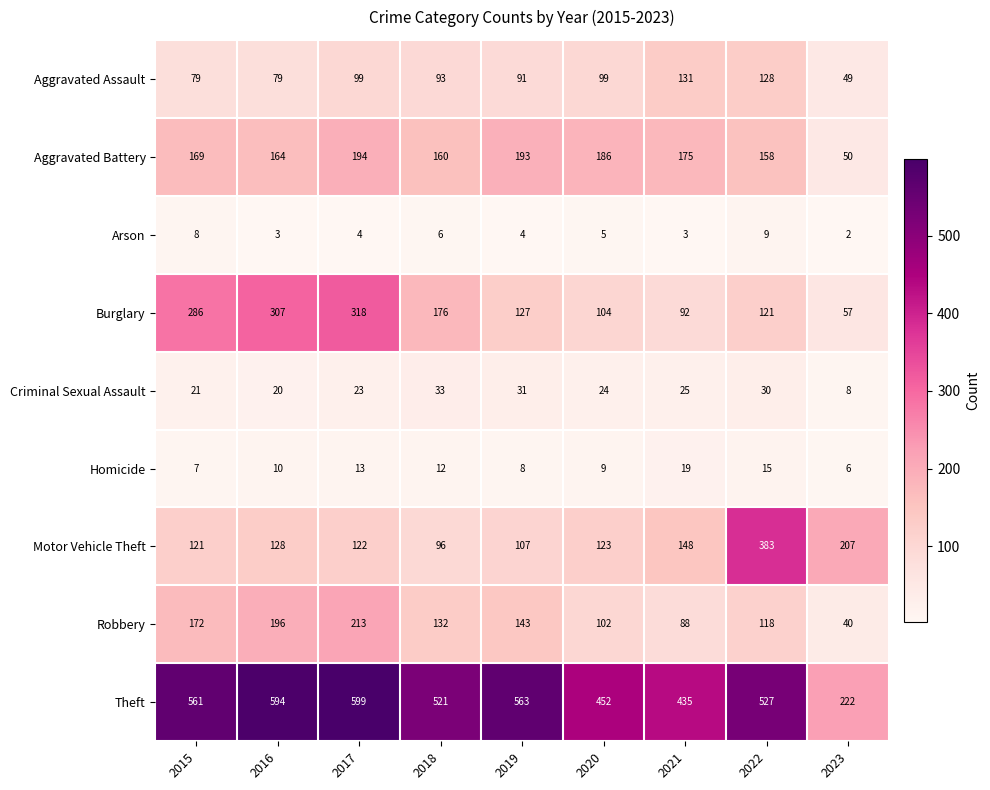

At which category is the sum across all series the highest?

2017